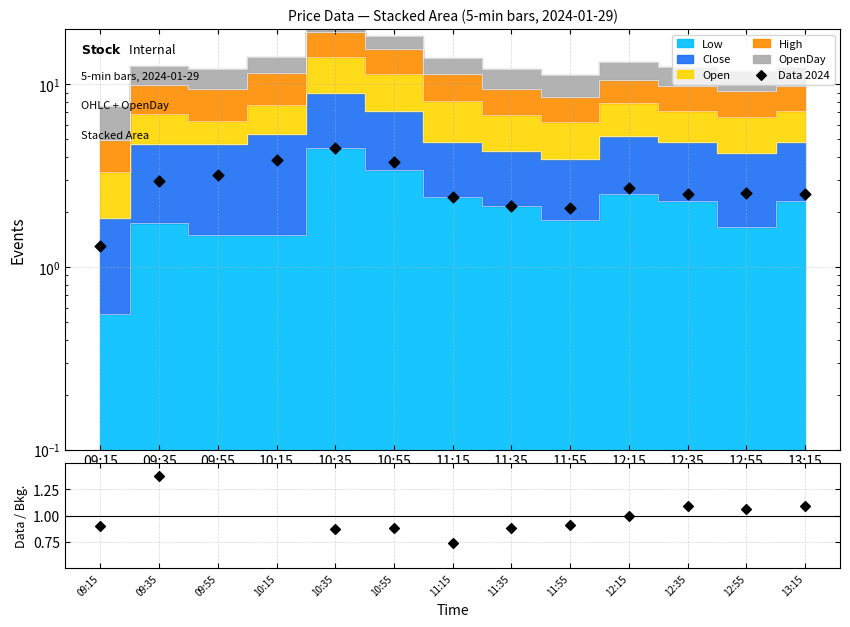

What is the change in value from 12:15 to 12:55?

-0.1